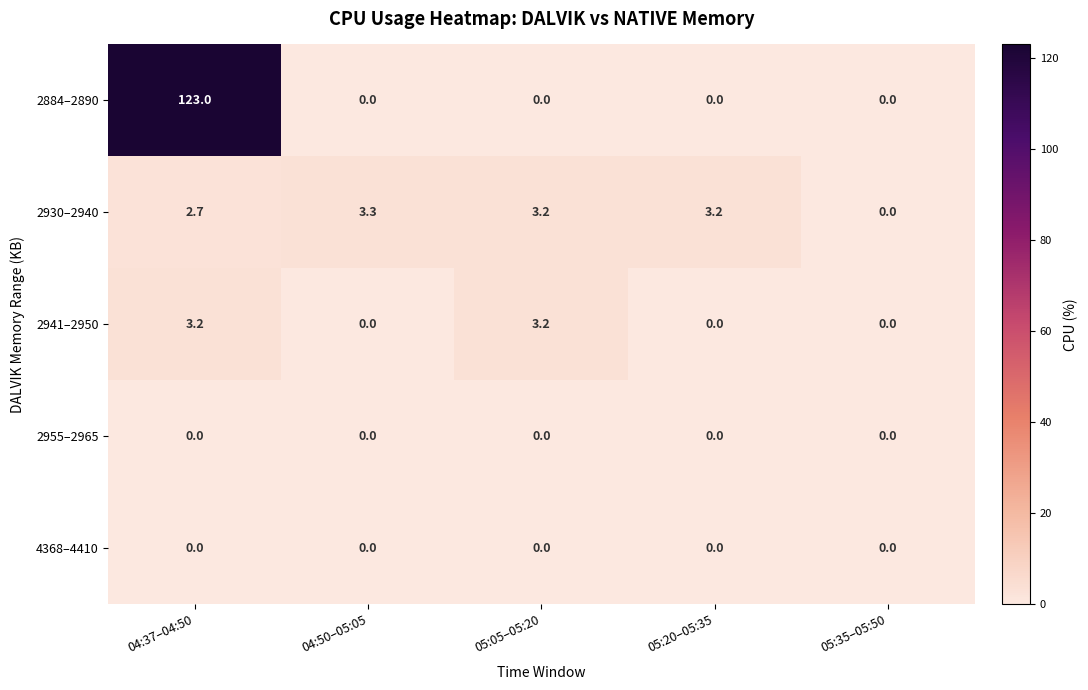

The 4368–4410 series shows 0.0 at 05:35–05:50. True or false?

True